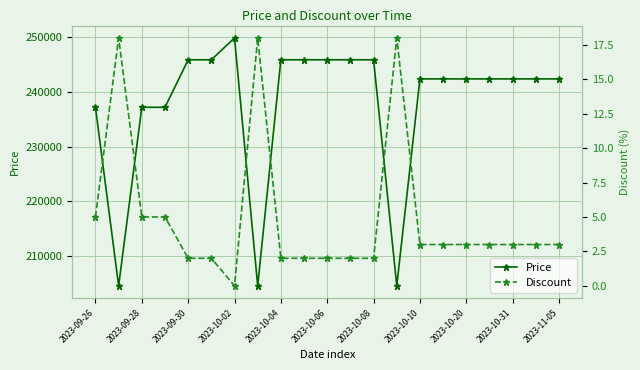

What is the maximum value shown in the chart?

249900